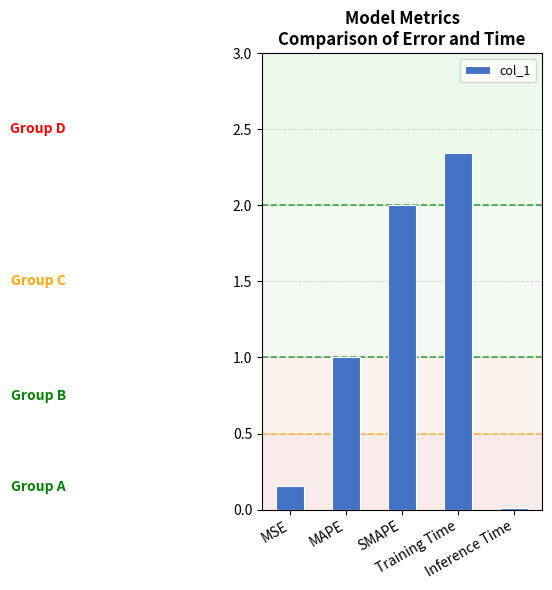

How many bars are there in total?

5